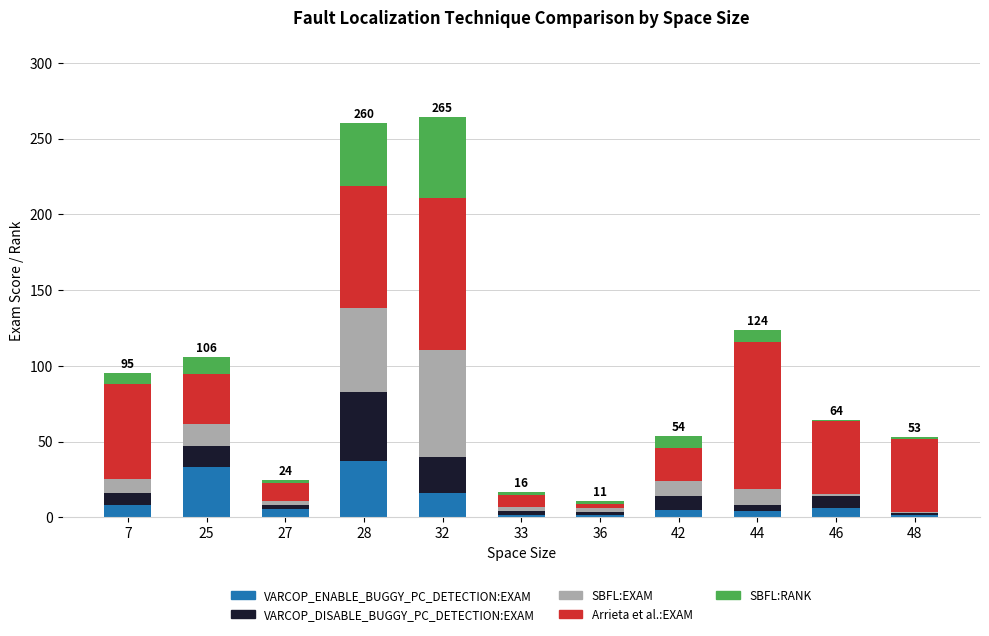

What is the maximum value for VARCOP_ENABLE_BUGGY_PC_DETECTION:EXAM?

36.8